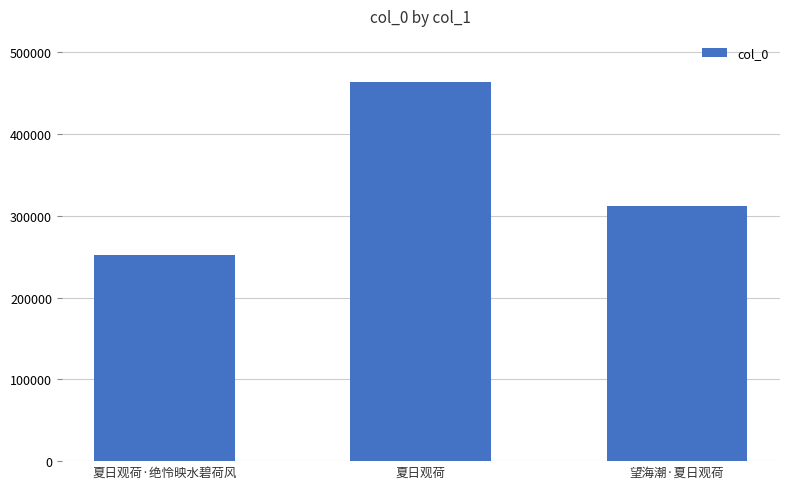

True or false: the data shows 642906 at 夏日观荷.

False